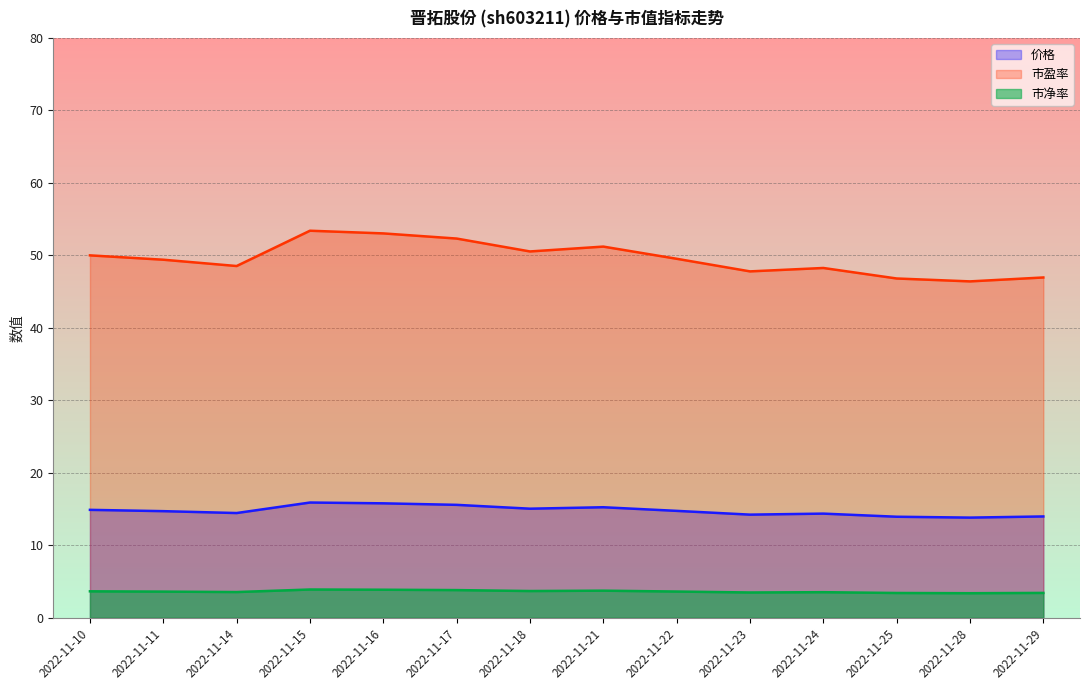

How many interior local valleys does the 市净率 series have?

4